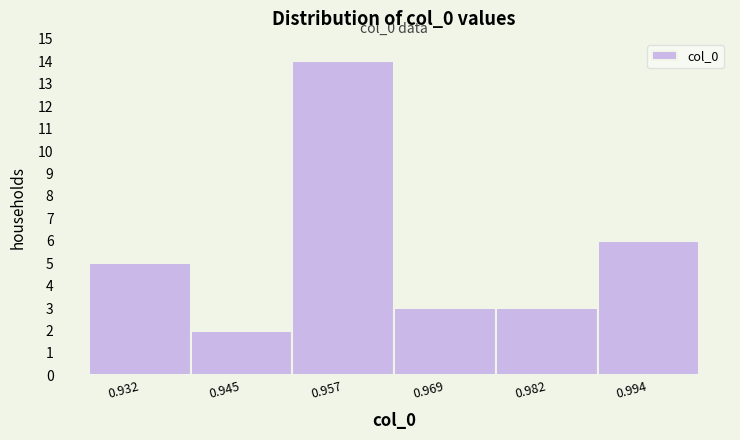

Which range on the x-axis has the tallest bar?

0.950 to 0.964